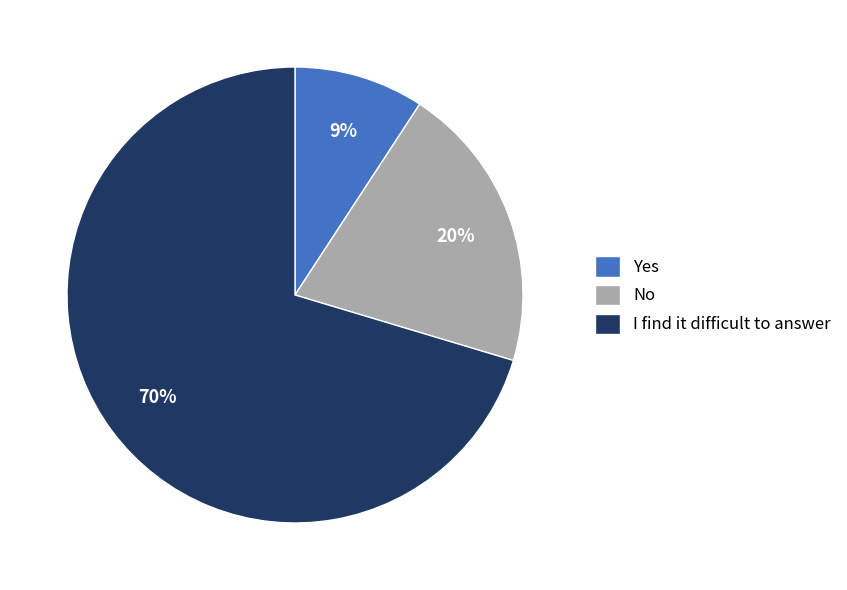

Count the number of slices in the pie.

3